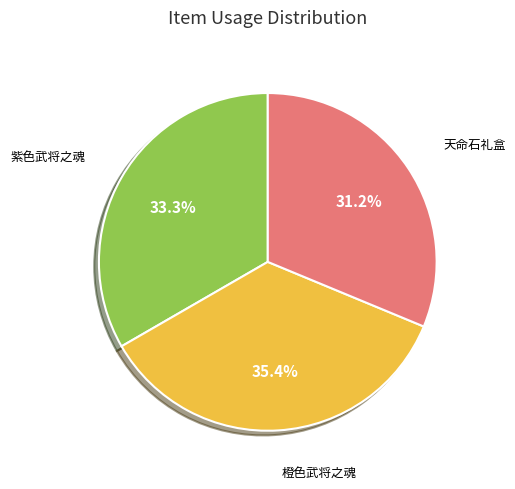

To the nearest percent, what is the average slice percentage?

33%